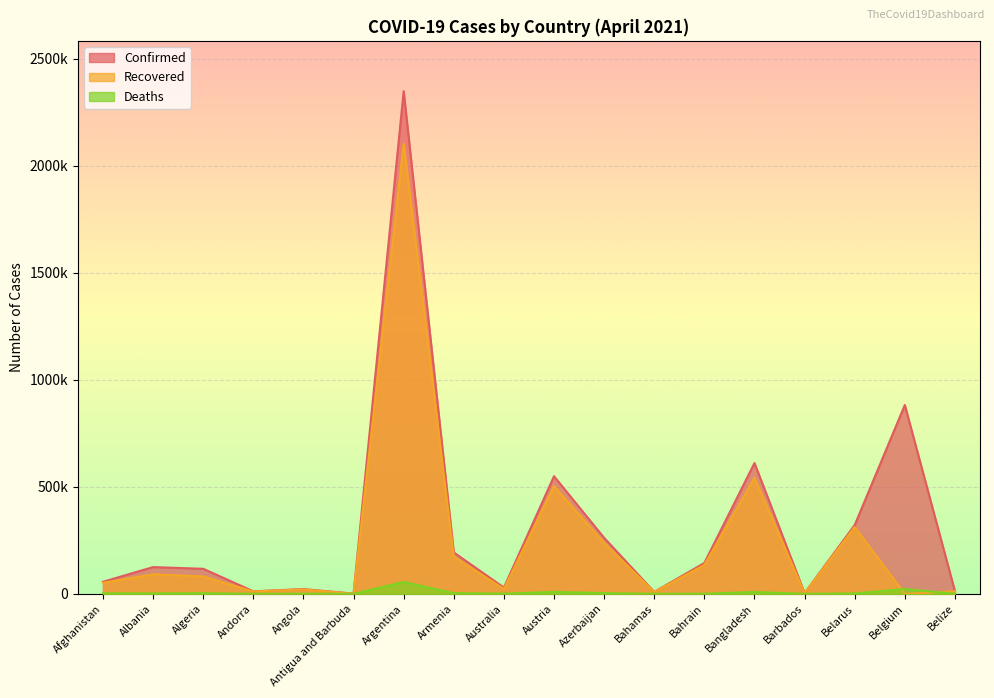

True or false: Recovered has a value of 51788 at Afghanistan.

True